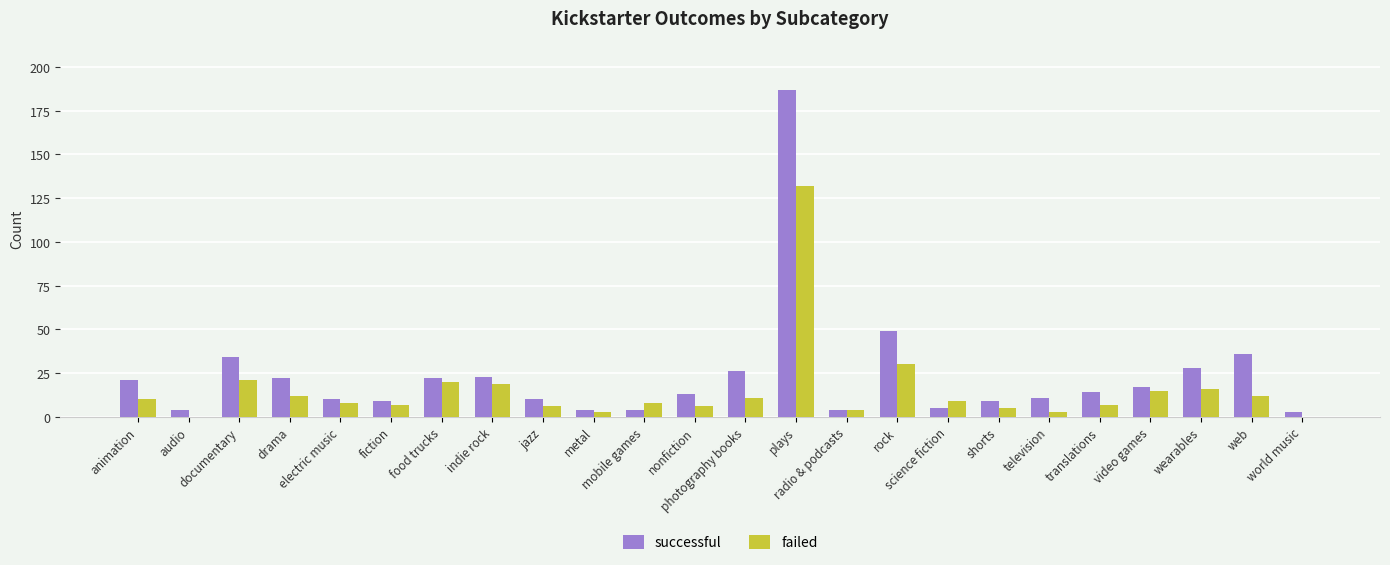

At which label does failed reach its peak?

plays